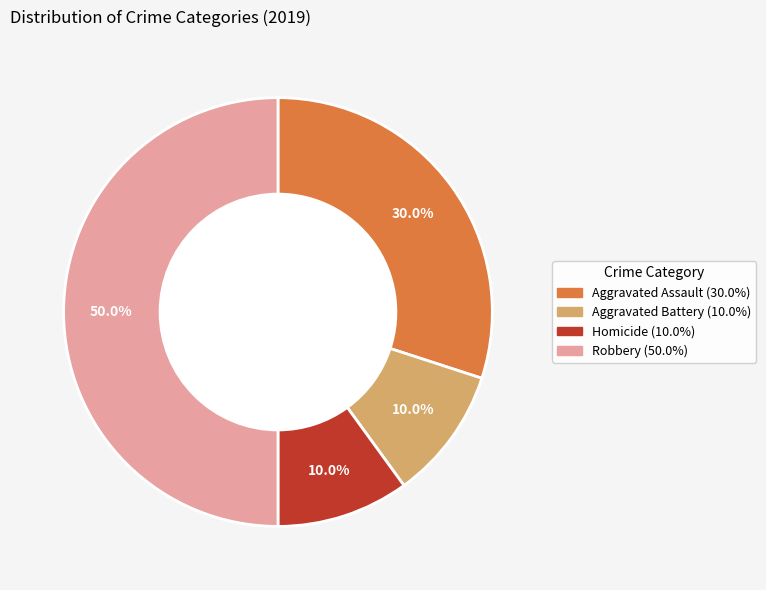

How many slices are in this pie chart?

4